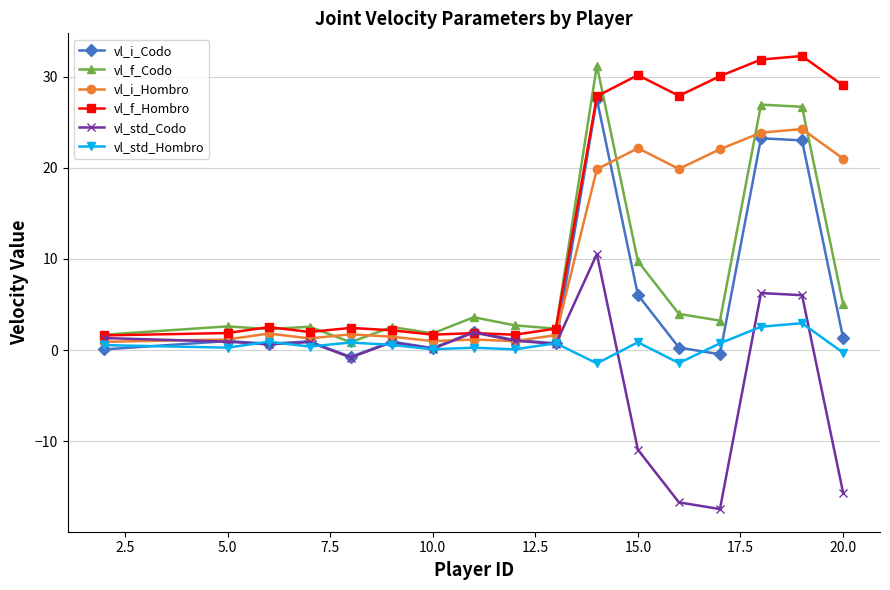

True or false: vl_i_Codo and vl_std_Hombro cross at least once.

True